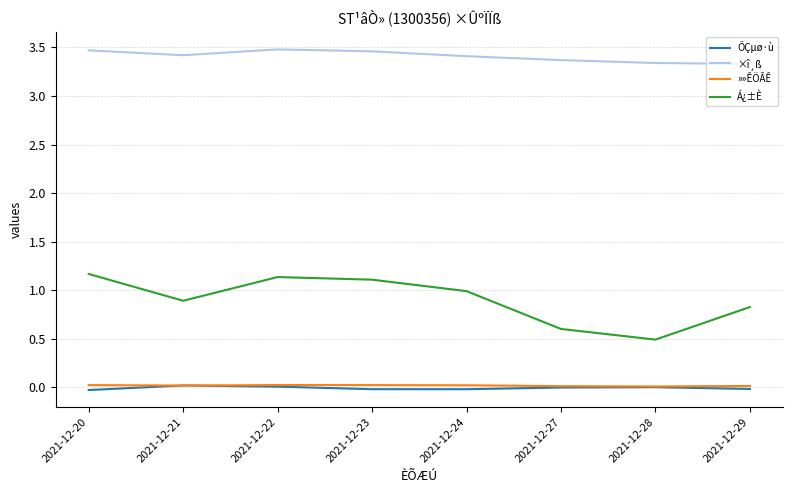

Which series has the largest range (max minus min)?

Á¿±È